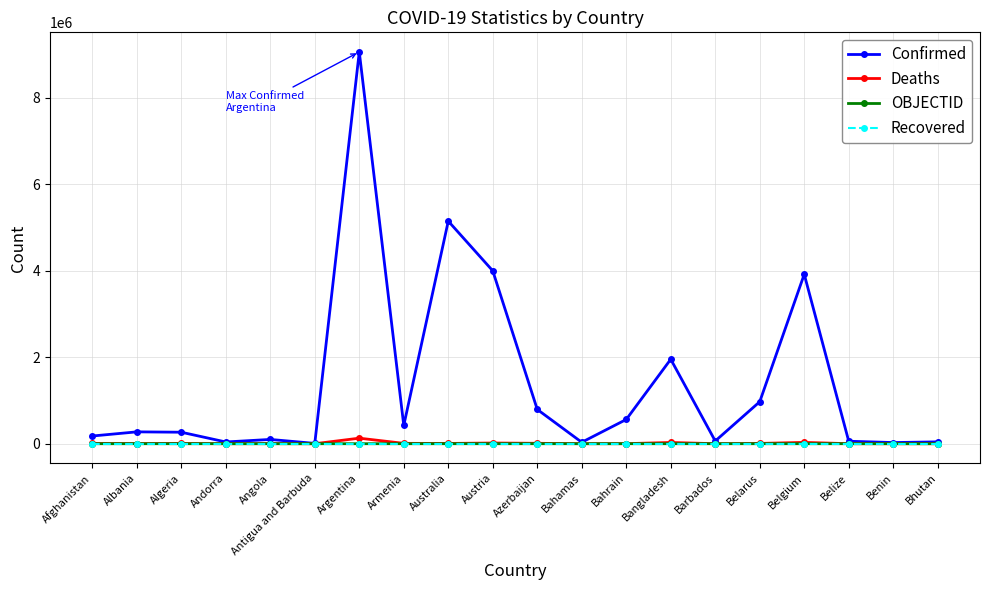

What is the label of the 20th point from the left?

Bhutan